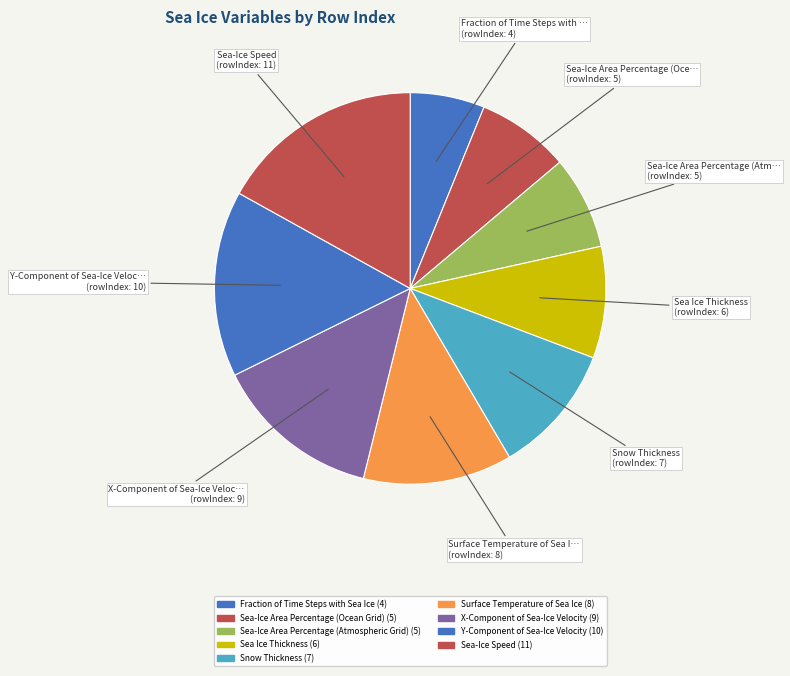

Which has a higher value, Sea-Ice Area Percentage (Ocean Grid) or Fraction of Time Steps with Sea Ice?

Sea-Ice Area Percentage (Ocean Grid)